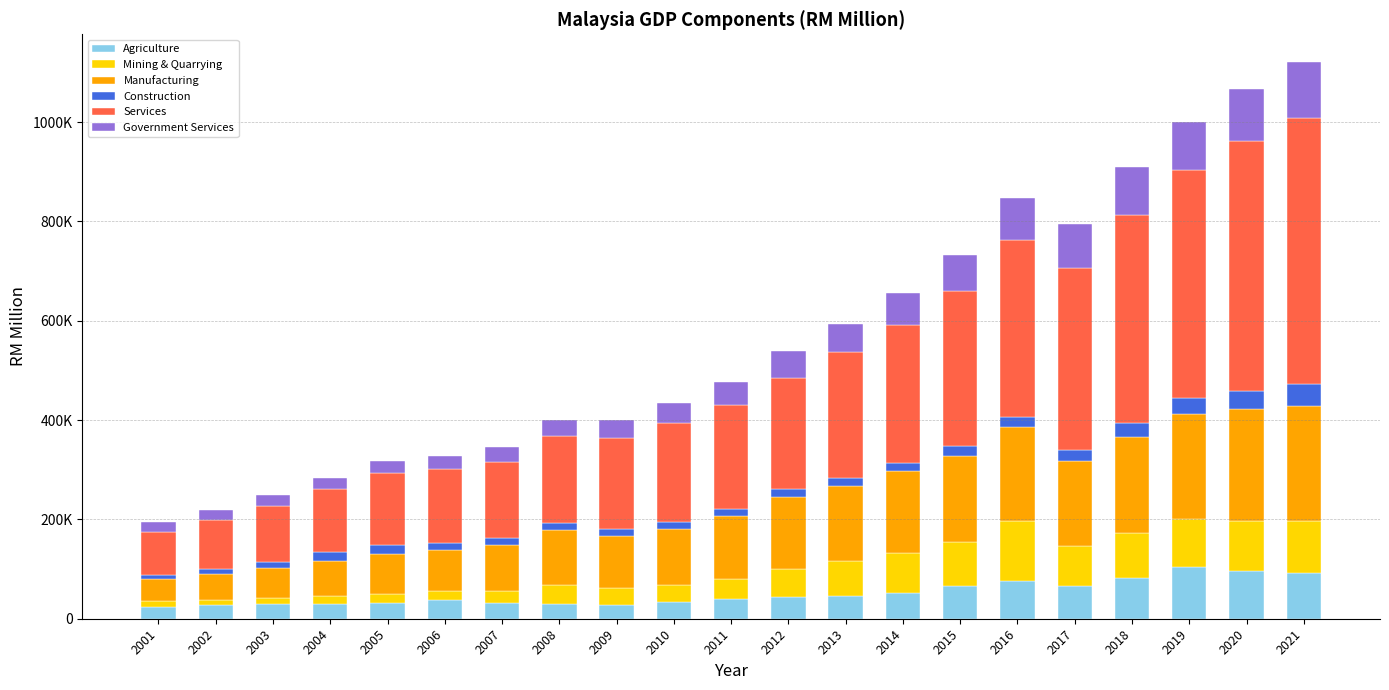

Are the bars horizontal?

No